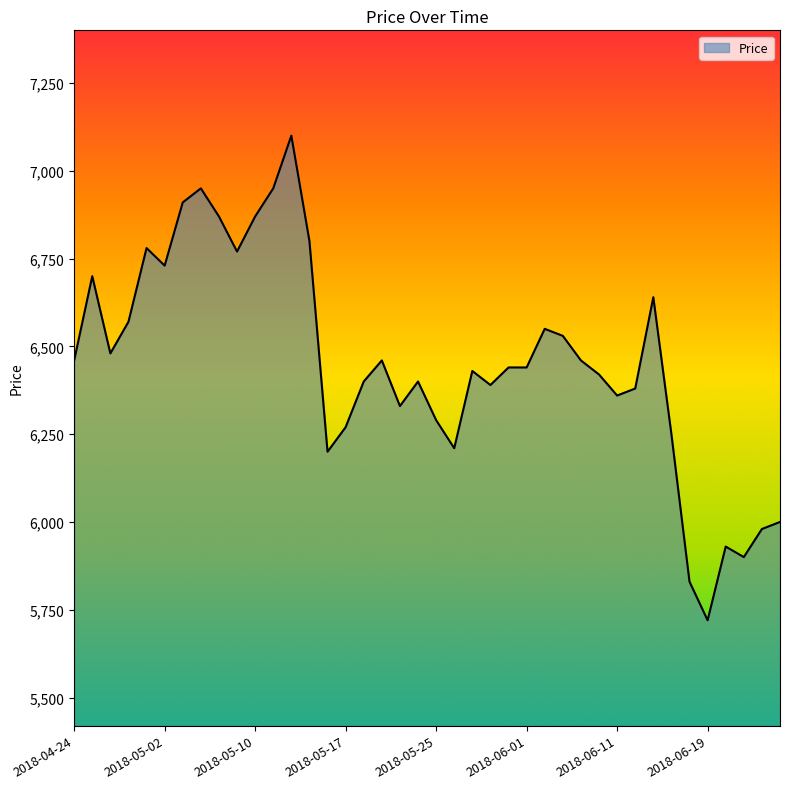

How many lines are shown in the chart?

1